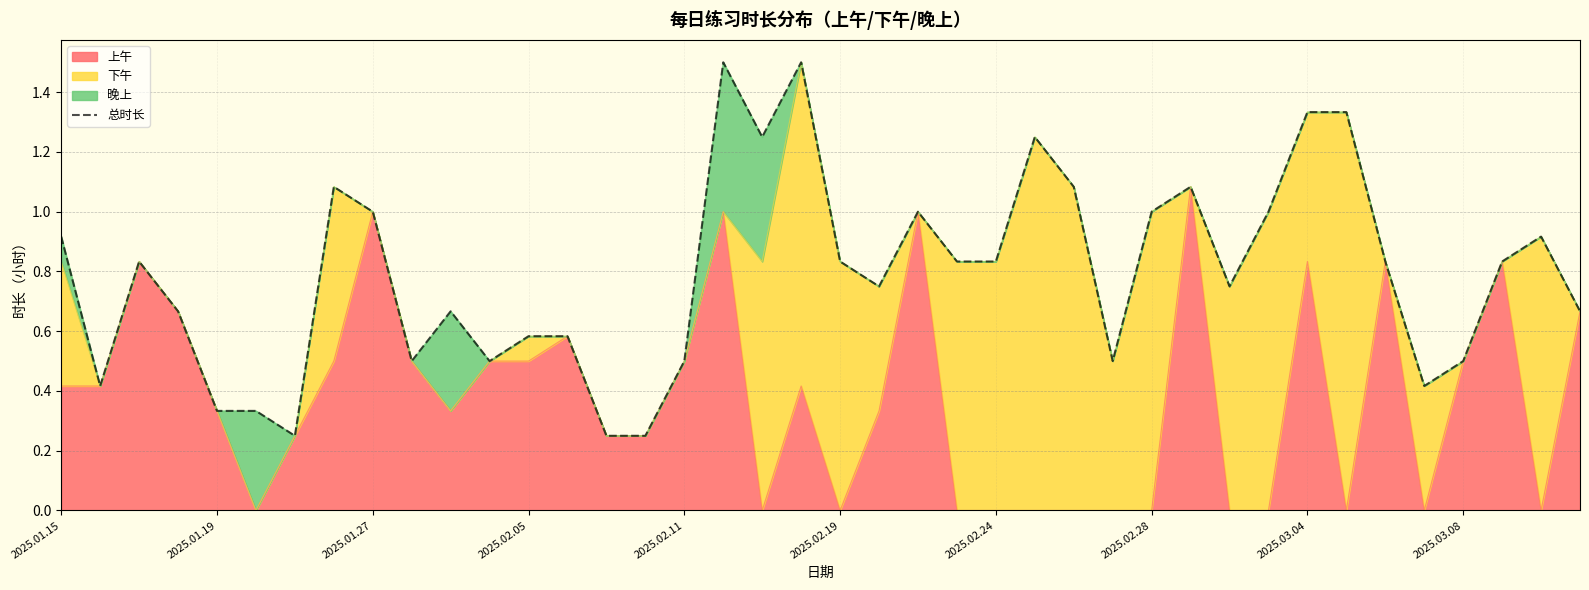

How many interior local peaks (higher than both neighbors) does the data have?

10